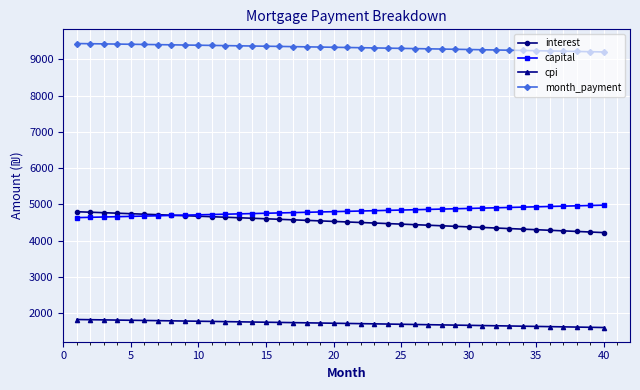

What is the minimum value for interest?

4225.0